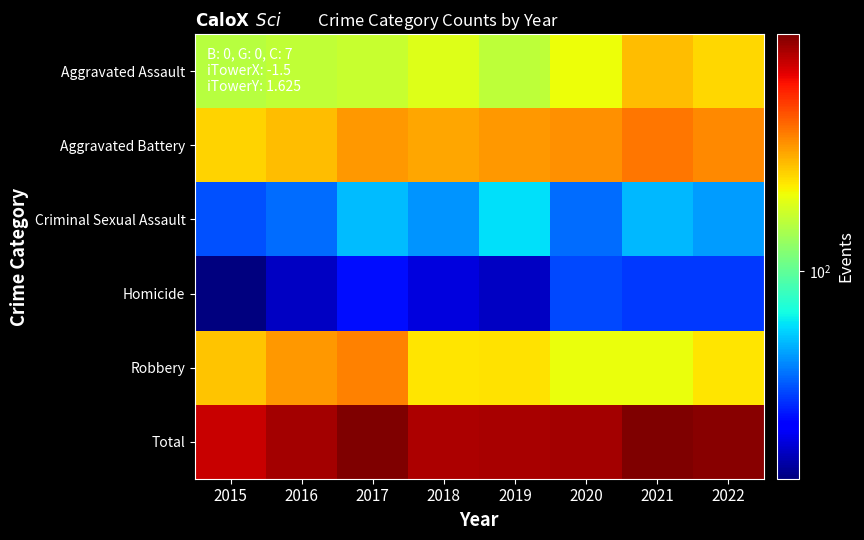

Count the number of categories in the chart.

8